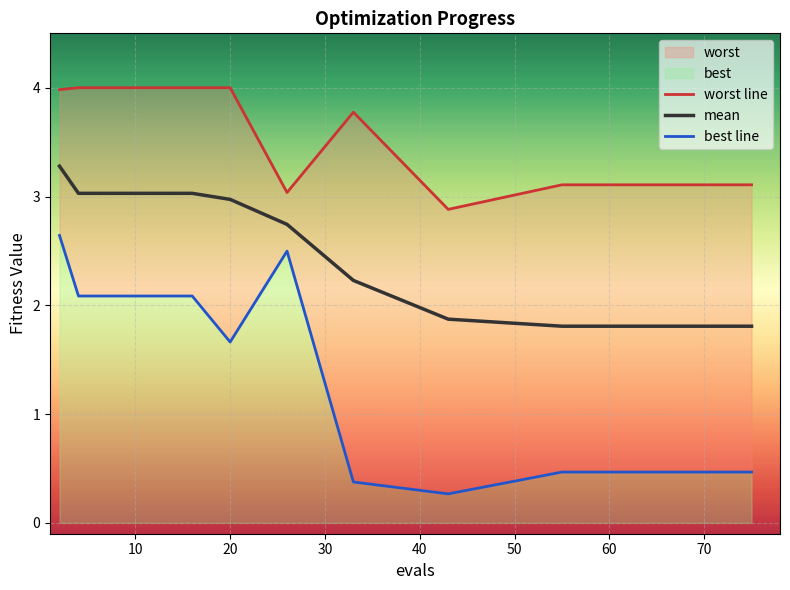

In worst line, how many points are higher than both neighbors (excluding endpoints)?

1